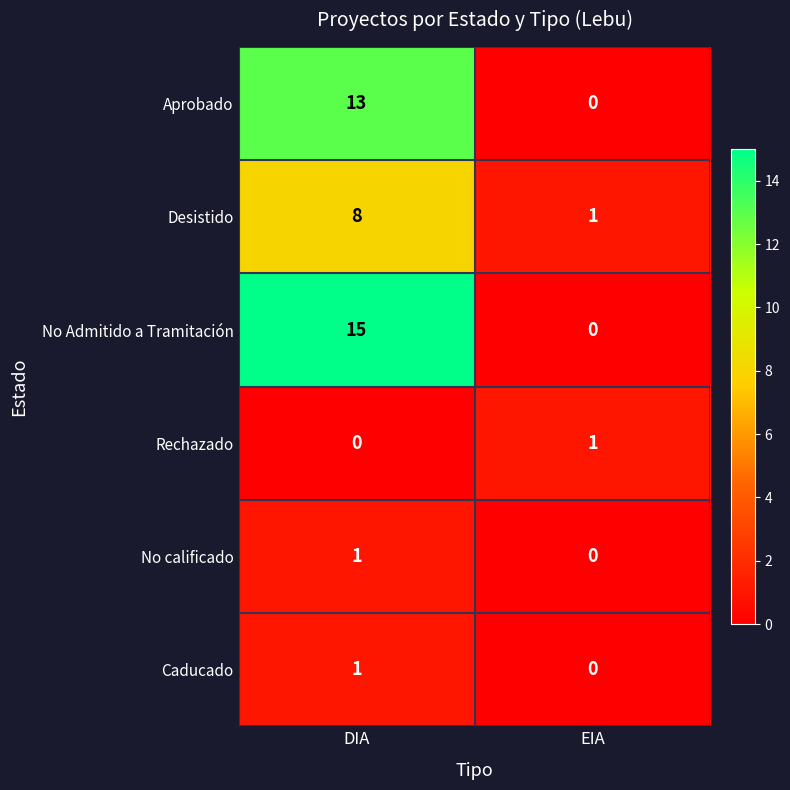

What is the difference between the highest and lowest values at EIA?

1